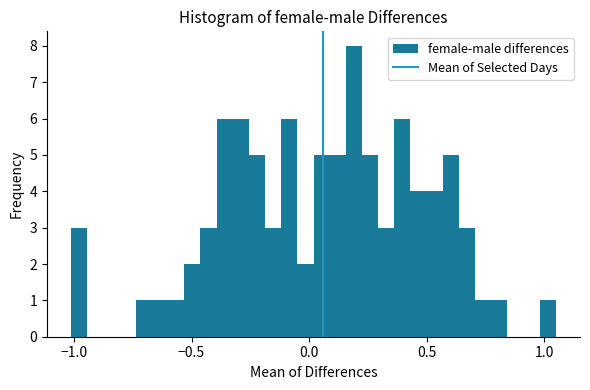

Around what value on the x-axis is the tallest bar? Give the approximate position of its centre, as read against the axis.

0.20